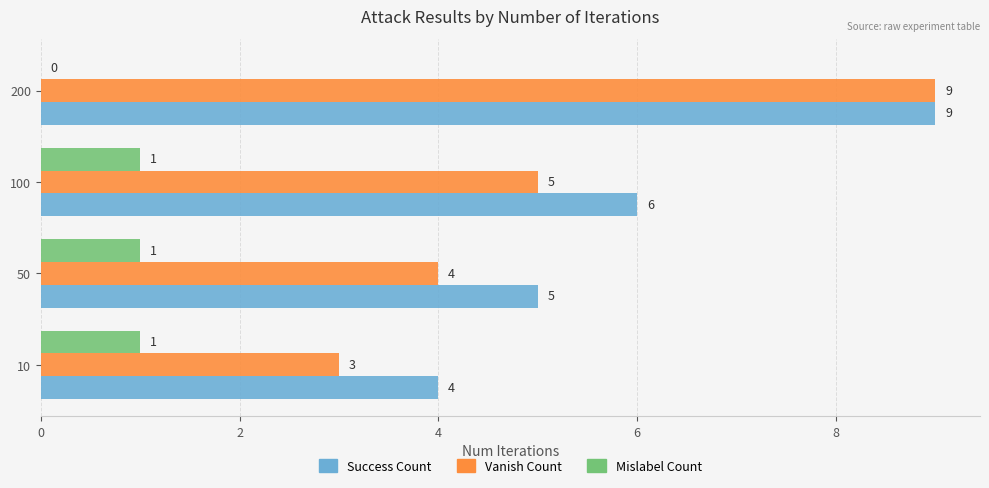

Count the number of categories in the chart.

4